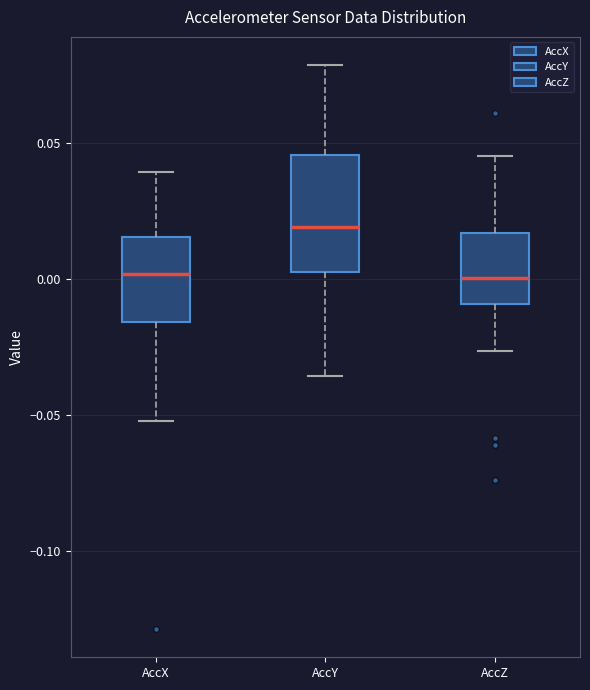

Reading left to right, transcribe this box plot: for each box, give where its median line is, the range the box spans, and where its two whiskers end, as read against the y-axis. The values are not printed on the chart, so give them approximately, as read against the axis.

AccX: median 0.000, box -0.015 to 0.015, whiskers -0.050 to 0.040
AccY: median 0.020, box 0.005 to 0.045, whiskers -0.035 to 0.080
AccZ: median 0.000, box -0.010 to 0.015, whiskers -0.025 to 0.045